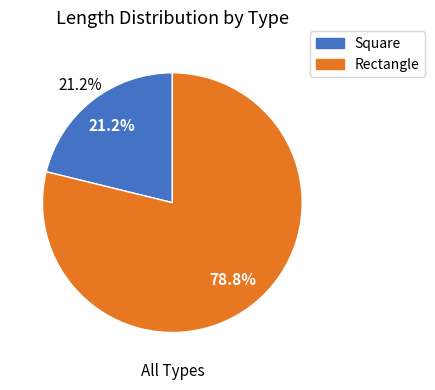

How many slices are in this pie chart?

2